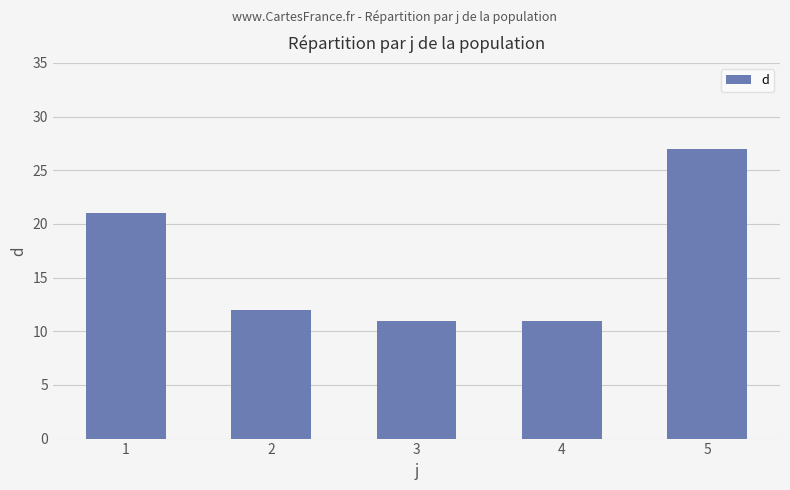

Does the chart contain any negative values?

No